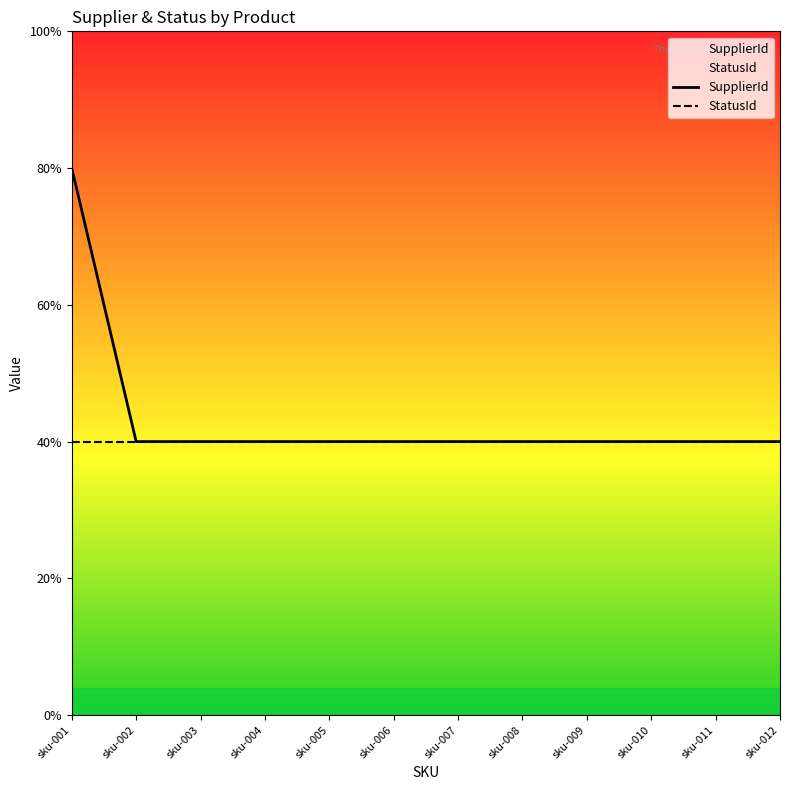

True or false: SupplierId and StatusId intersect in this chart.

False